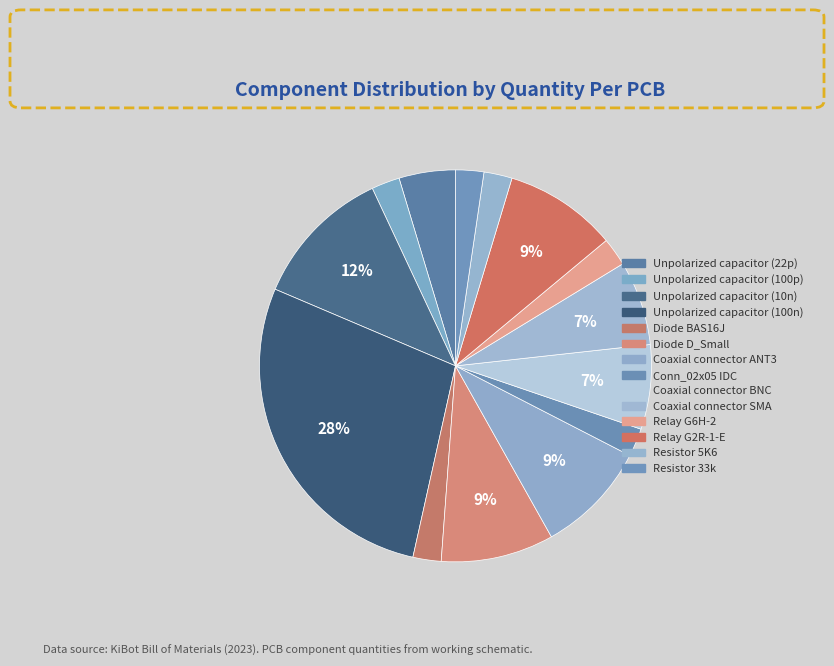

Does Coaxial connector BNC represent more than half of the total?

No